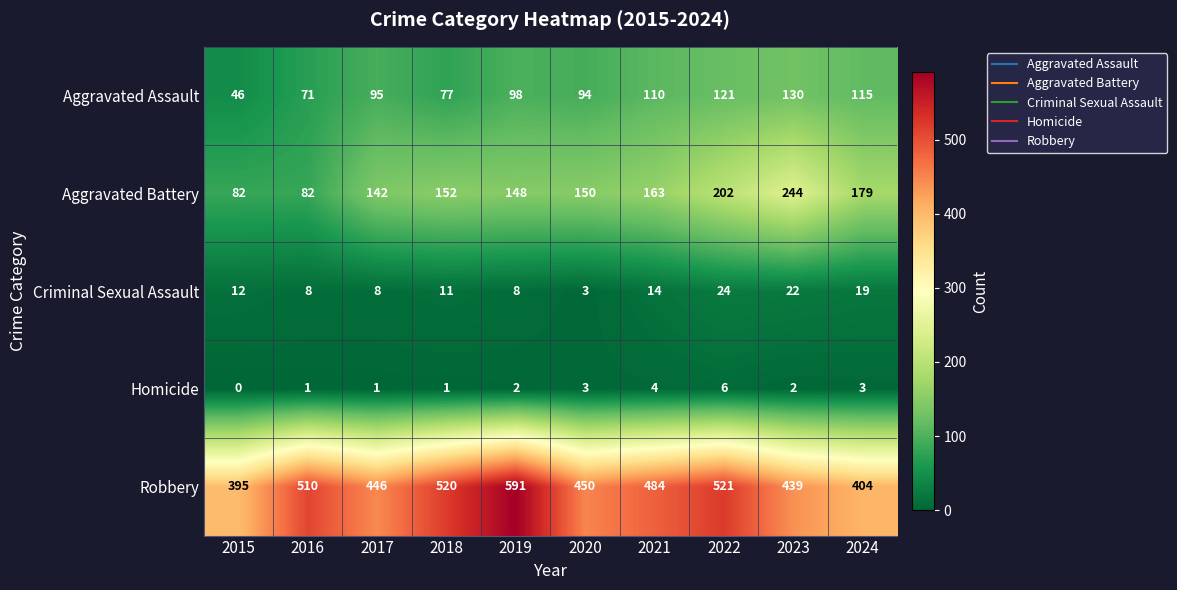

Count the number of categories in the chart.

10